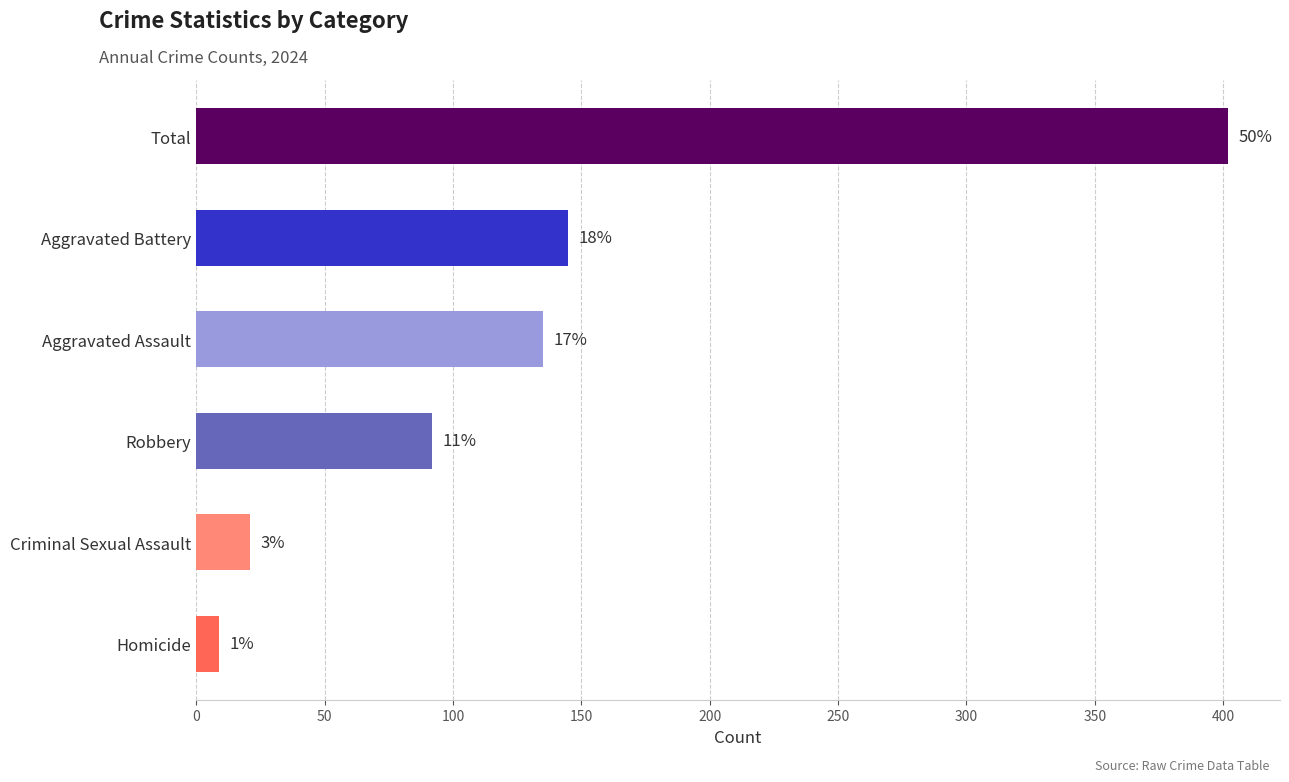

Does the chart contain any negative values?

No